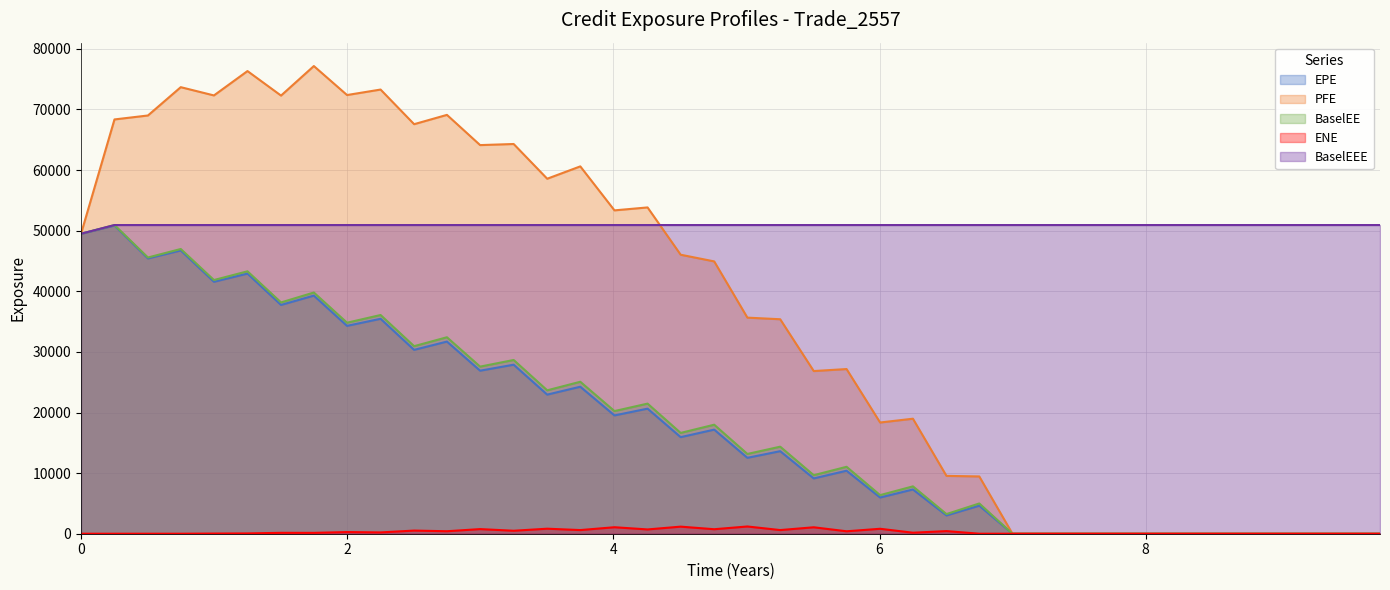

How many values in EPE are above zero?

28